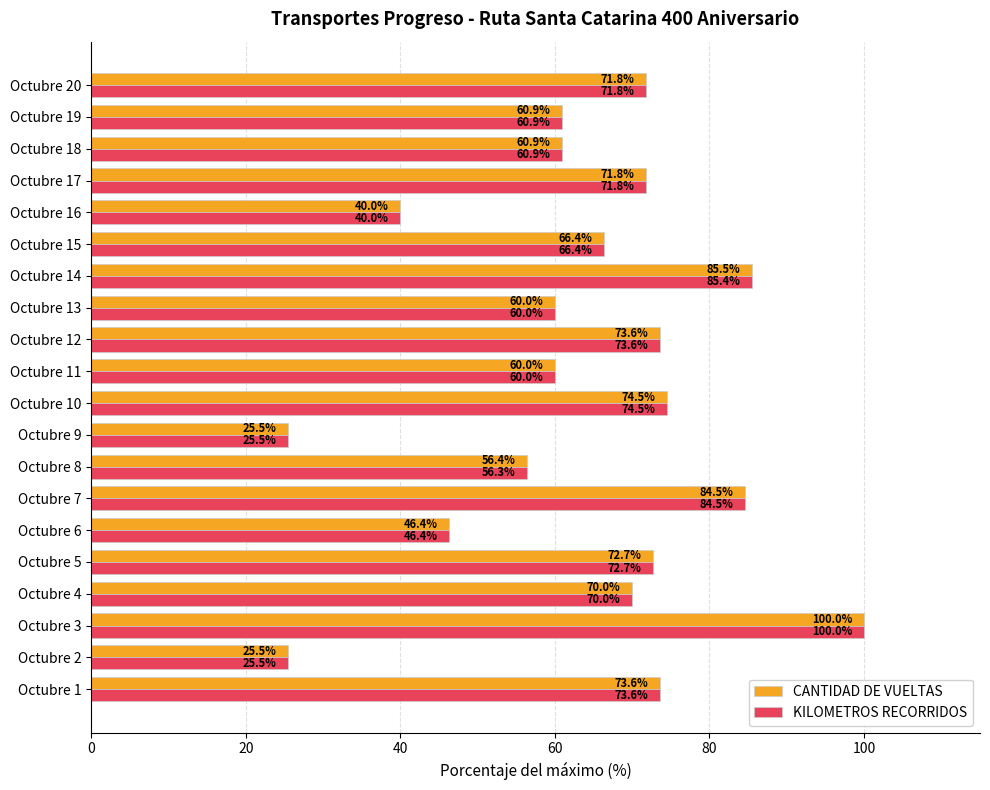

What value does the KILOMETROS RECORRIDOS series have at Octubre 13?

60.0